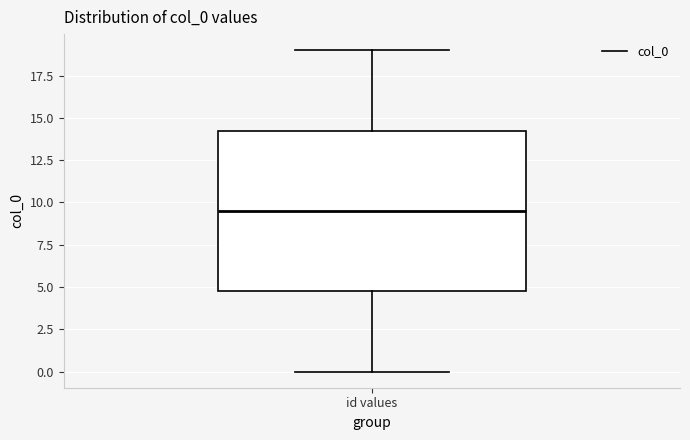

Transcribe this box plot: give where the median line is, the range the box spans, and where the two whiskers end, as read against the y-axis. The values are not printed on the chart, so give them approximately, as read against the axis.

median 9.5, box 5.0 to 14.5, whiskers 0.0 to 19.0